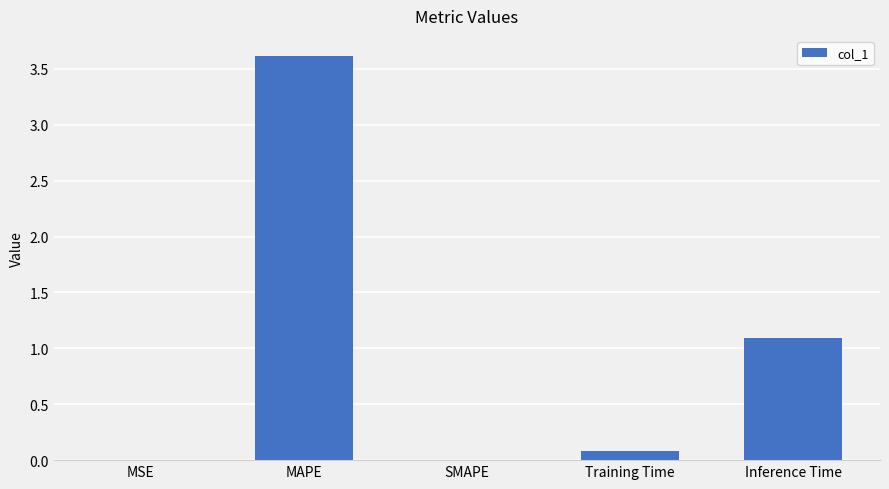

What is the greatest value displayed?

3.6